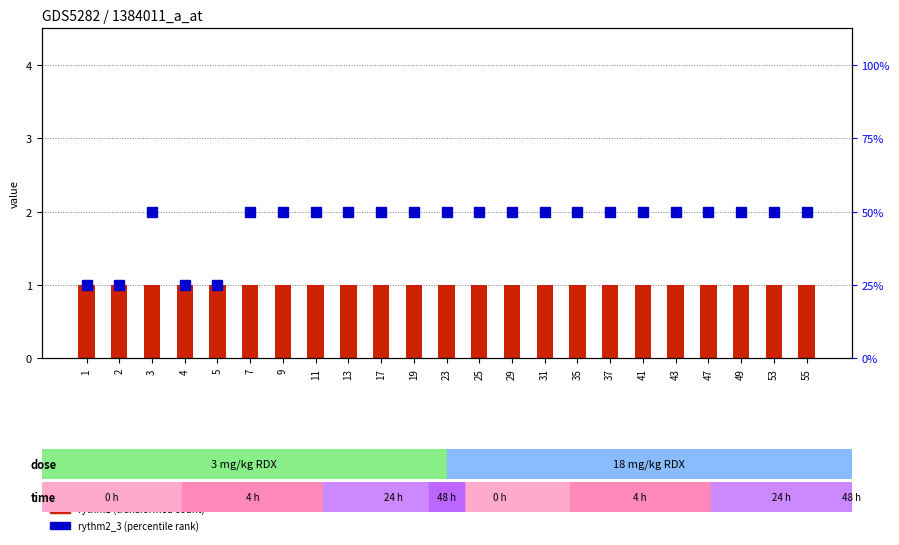

List the series in order of their peak value, lowest first.

rythm1 (transformed count), rythm2_3 (percentile rank)